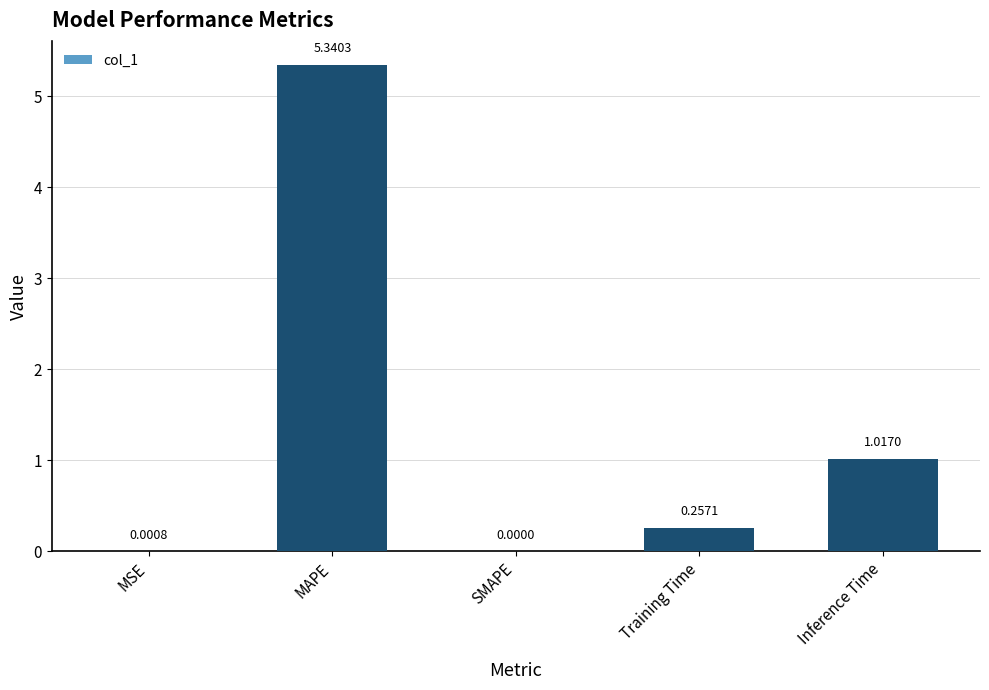

What is the difference between the values at Inference Time and Training Time?

0.8